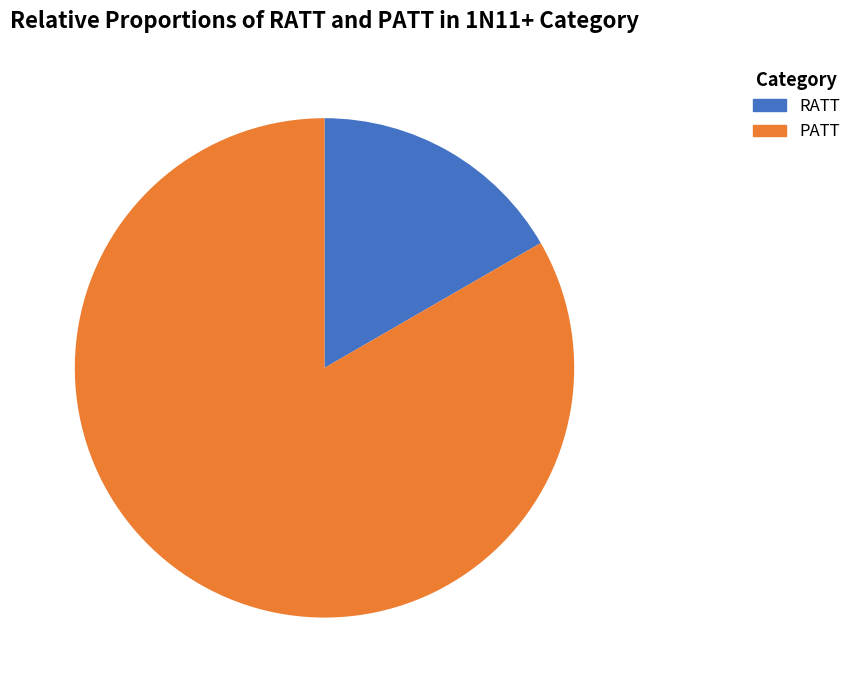

To the nearest percent, what is the difference between the largest and smallest slice percentages?

67%